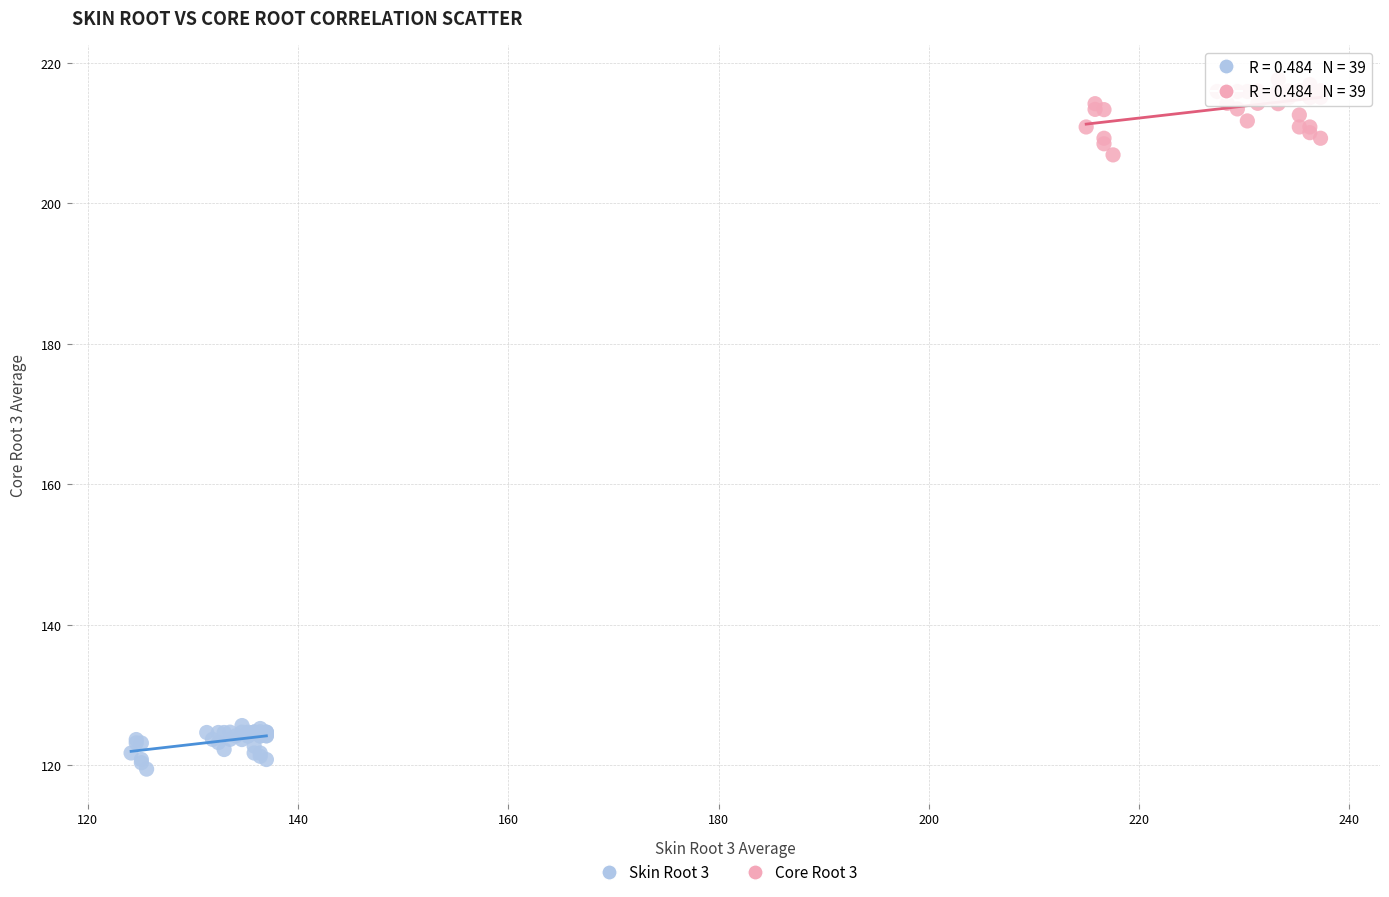

Which series has the largest Y range (max minus min)?

Core Root 3